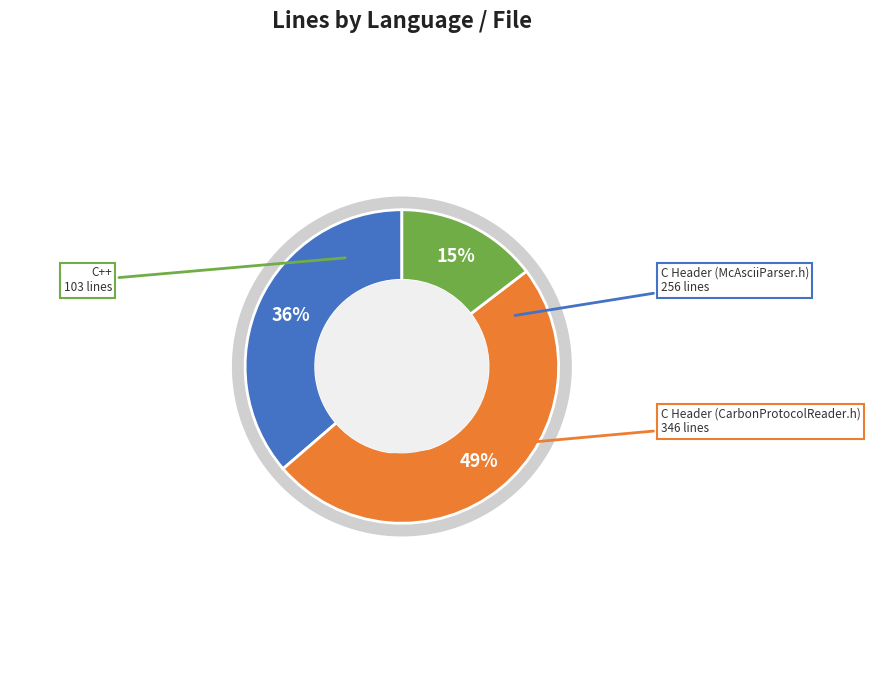

To the nearest percent, what percentage of the pie is C++?

15%